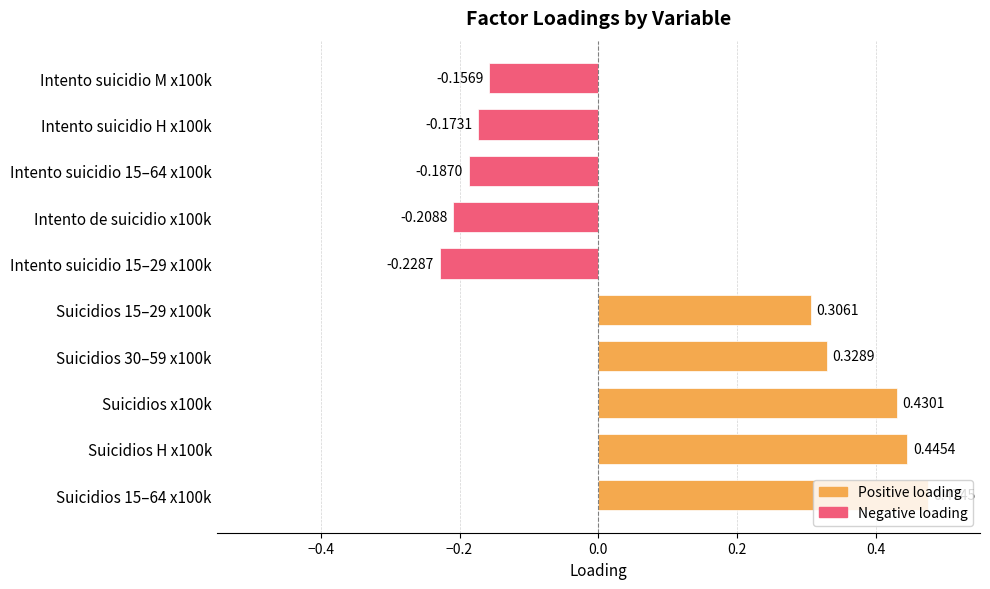

Which has a higher value, Suicidios 15–64 x100k or Suicidios 15–29 x100k?

Suicidios 15–64 x100k